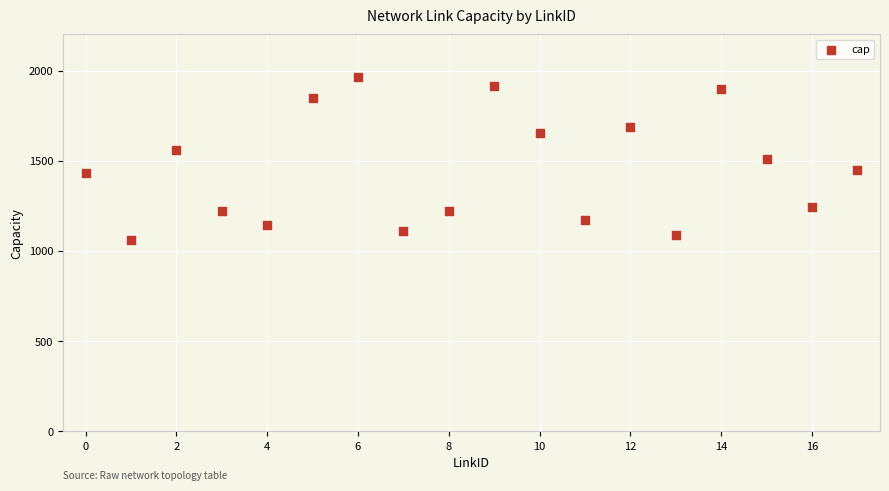

What is the range of Y values (max minus min)?

901